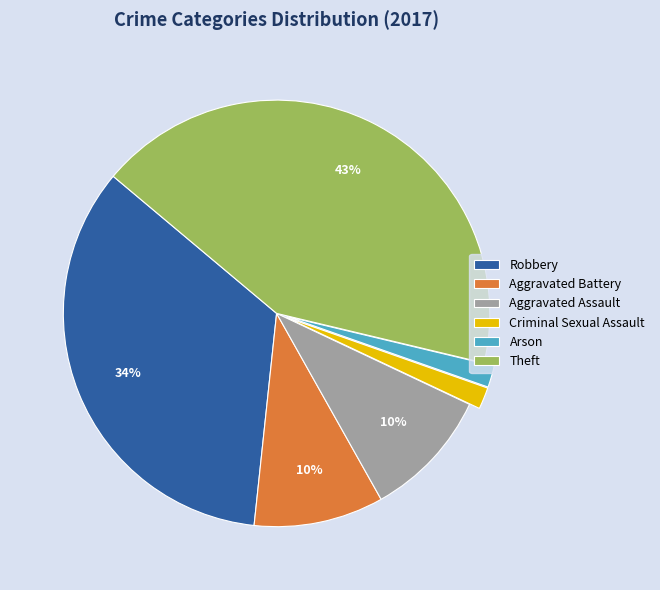

Is the sum of Aggravated Battery and Arson greater than half?

No